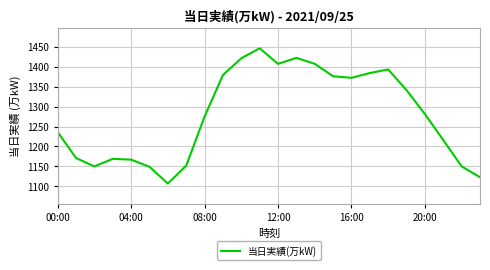

What is the minimum value shown in the chart?

1107